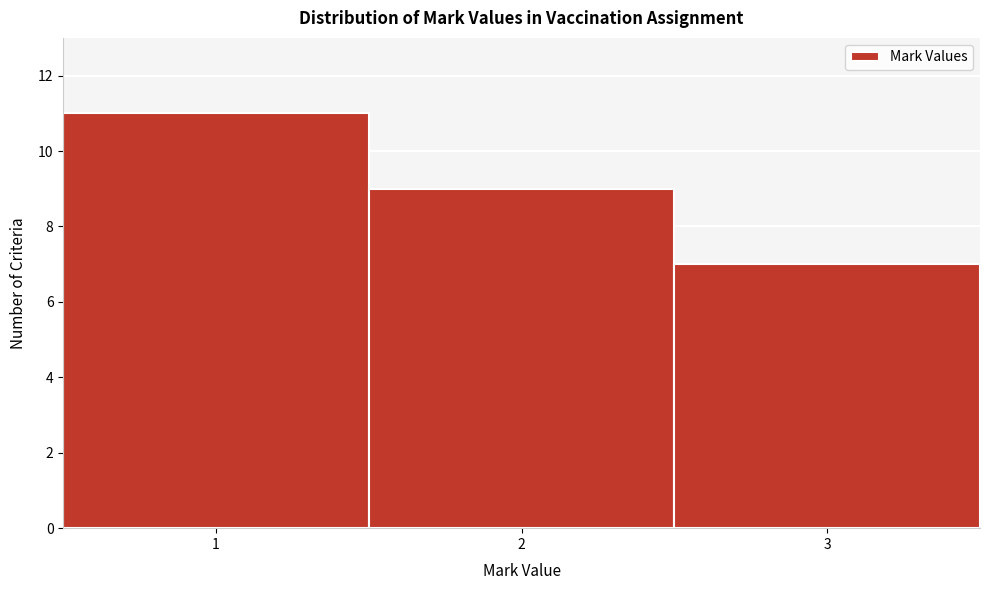

Reading left to right, transcribe this chart: for each bar, give the range it covers on the x-axis and its height. The values are not printed on the chart, so give them approximately, as read against the axis.

0.5 to 1.5: 11
1.5 to 2.5: 9
2.5 to 3.5: 7